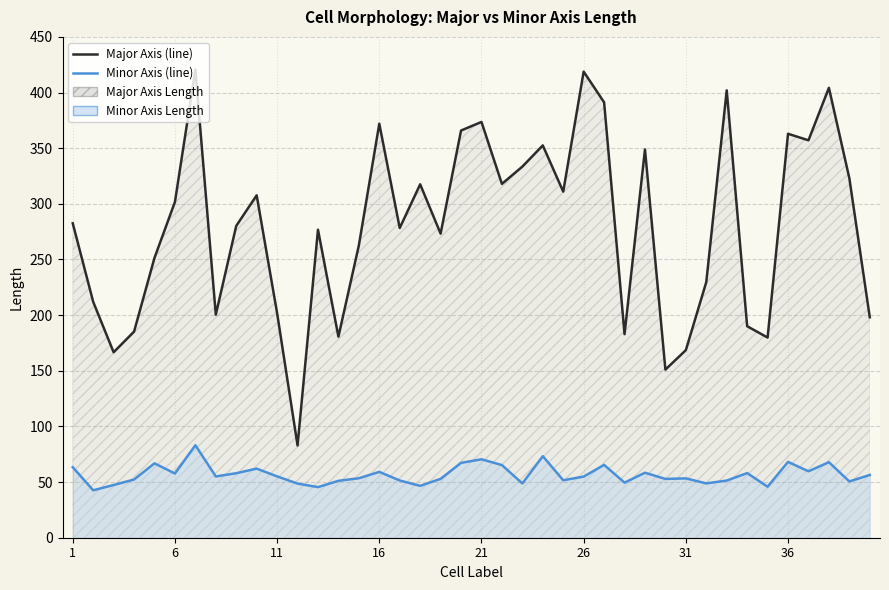

List the series in order of their peak value, highest first.

major_axis_length_line, minor_axis_length_line